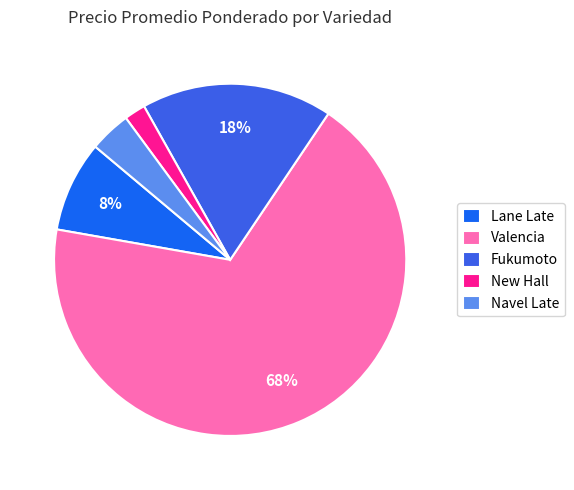

Does any single category account for the majority?

Yes